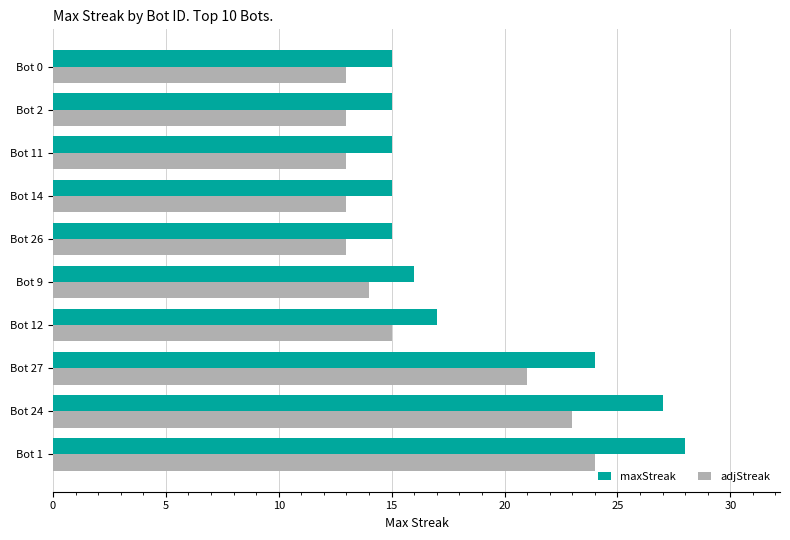

What is the difference between the maximum and minimum values in the maxStreak series?

13